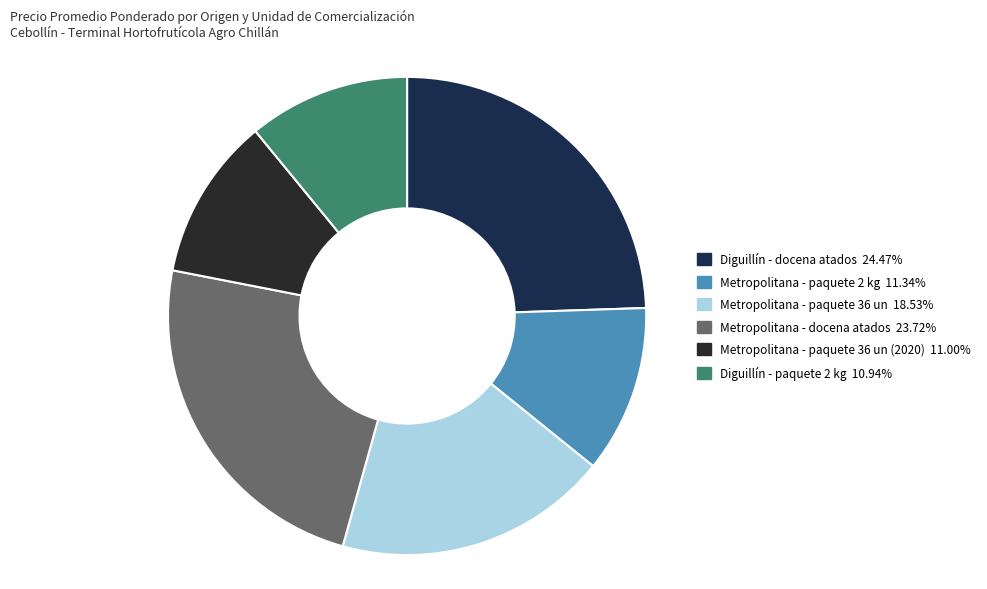

Do Diguillín - paquete 2 kg 10.94% and Metropolitana - paquete 2 kg 11.34% together represent more than half of the pie?

No